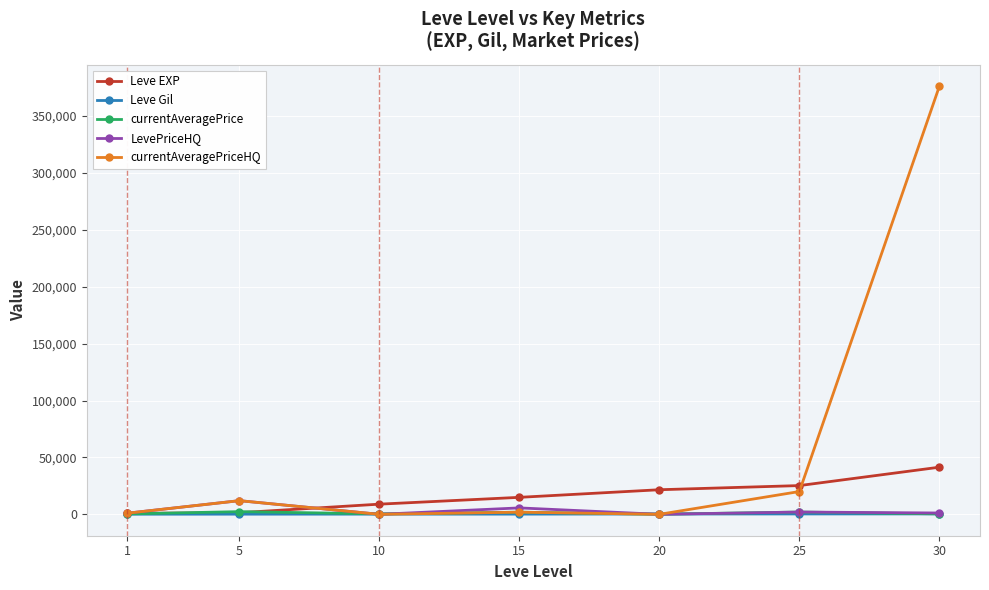

Which series has the widest spread of values?

currentAveragePriceHQ